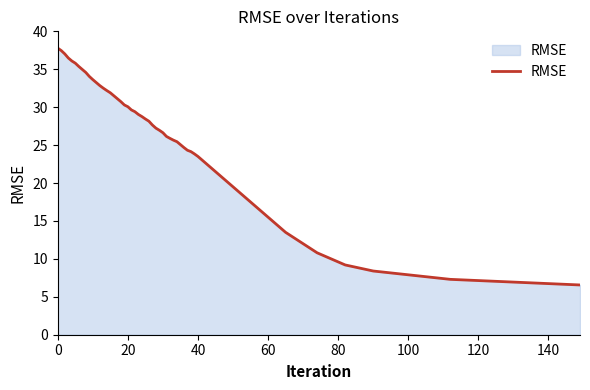

What is the average value?

15.9